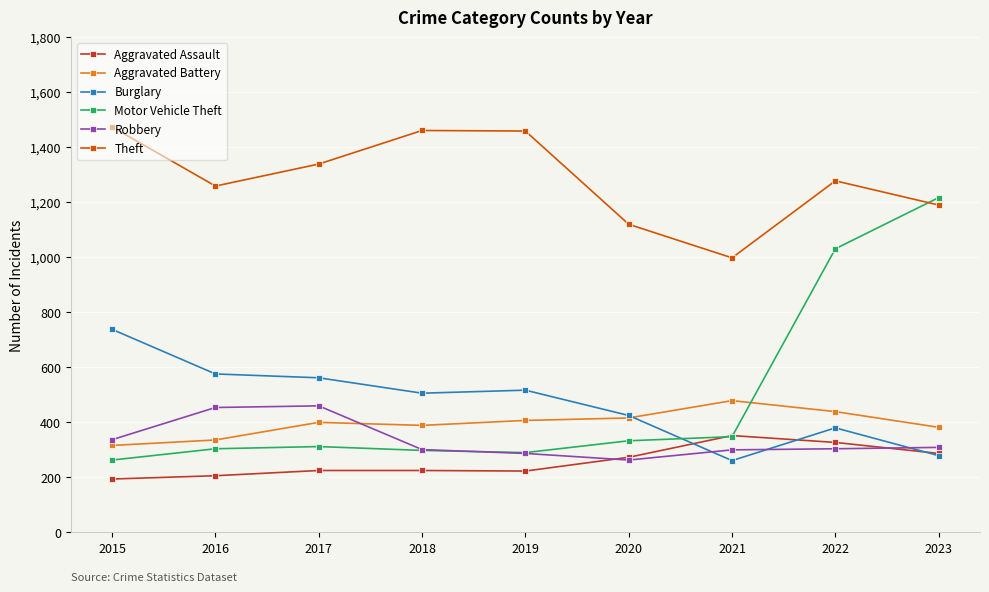

What is the sum of the Robbery values at 2016 and 2019?

741